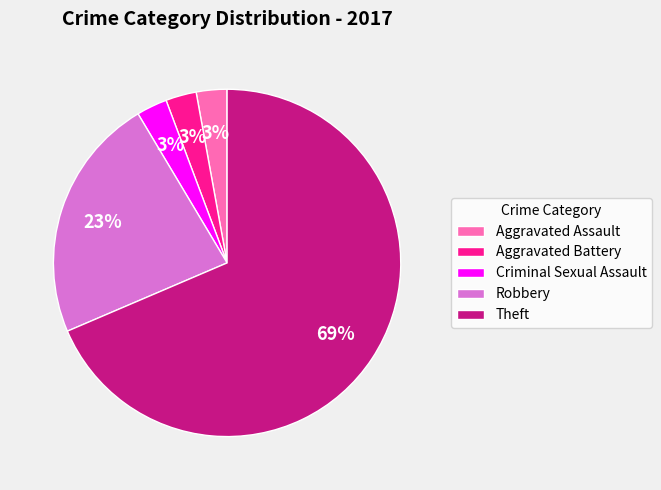

Is it true that Robbery is 32% of the pie?

False